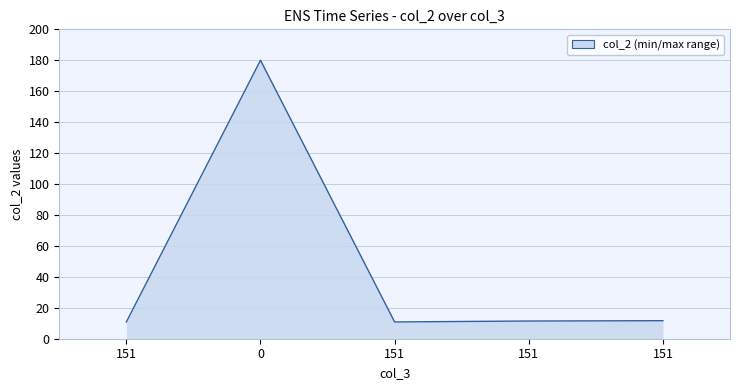

Rank the categories by value from lowest to highest.

151, 151, 151, 151, 0